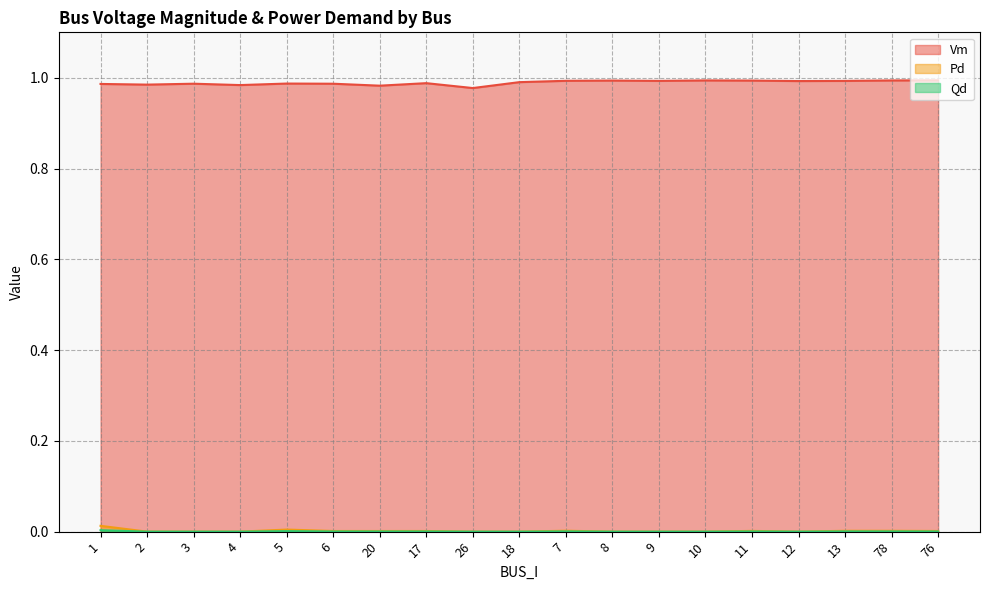

At how many categories does at least one series exceed 0?

19